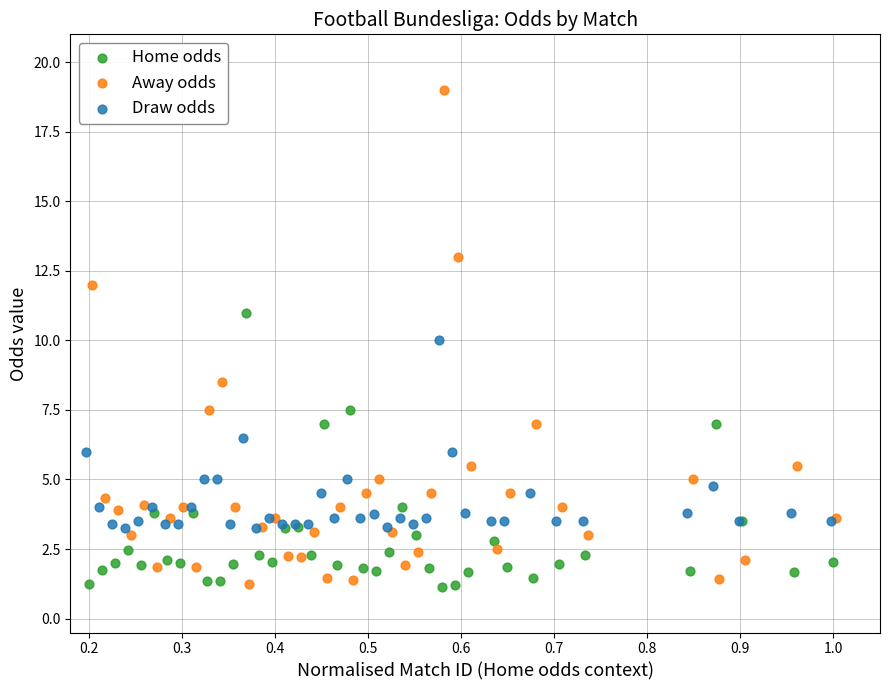

Which series reaches the maximum Y coordinate?

Away odds